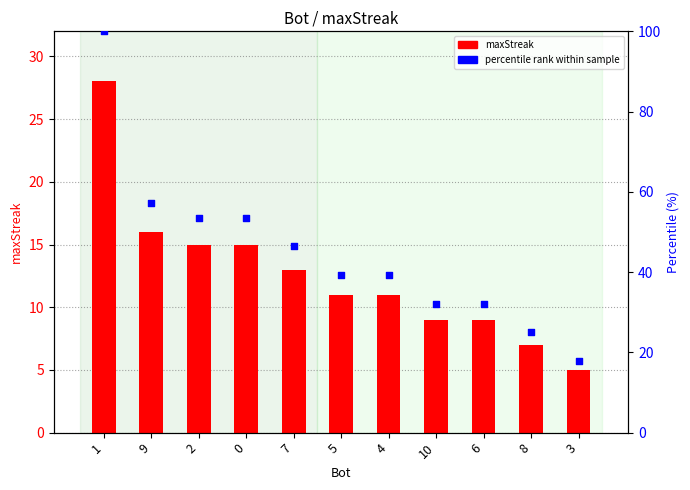

Which series contains the lowest Y value?

maxStreak